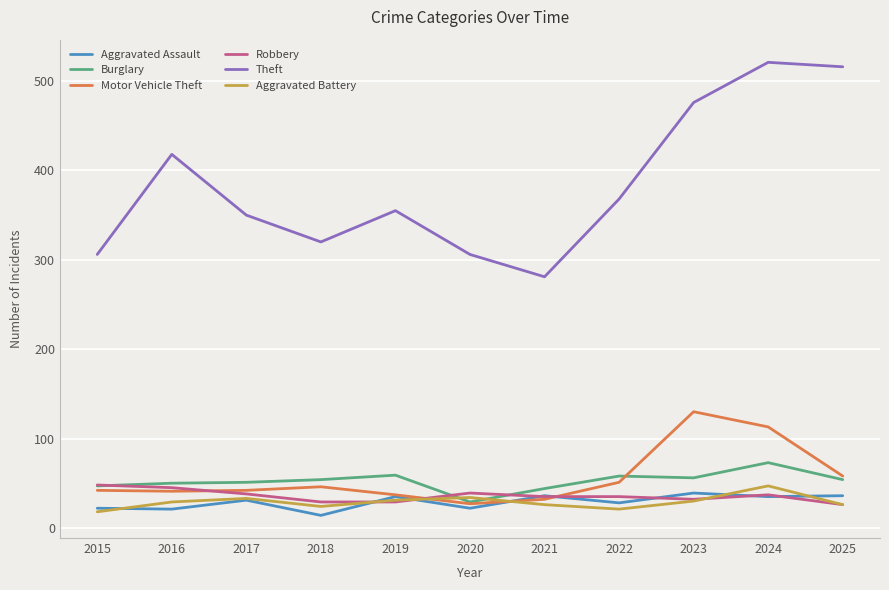

What is the minimum value shown in the chart?

14